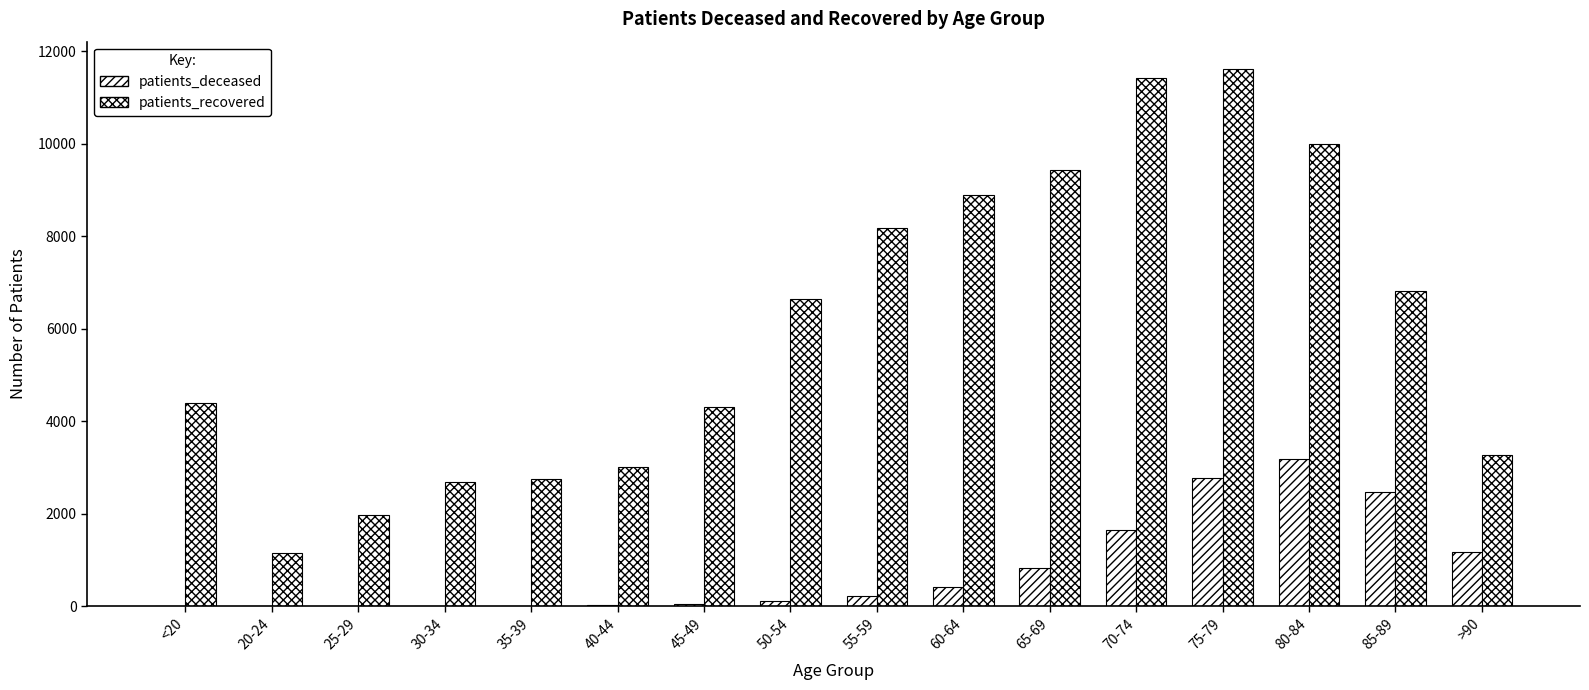

Reading right to left, what are all the values shown in this chart?

patients_deceased: 1177	2467	3193	2770	1641	821	411	217	122	46	24	17	16	3	4	16
patients_recovered: 3279	6816	9993	11628	11425	9443	8892	8189	6635	4308	3008	2746	2692	1978	1162	4388